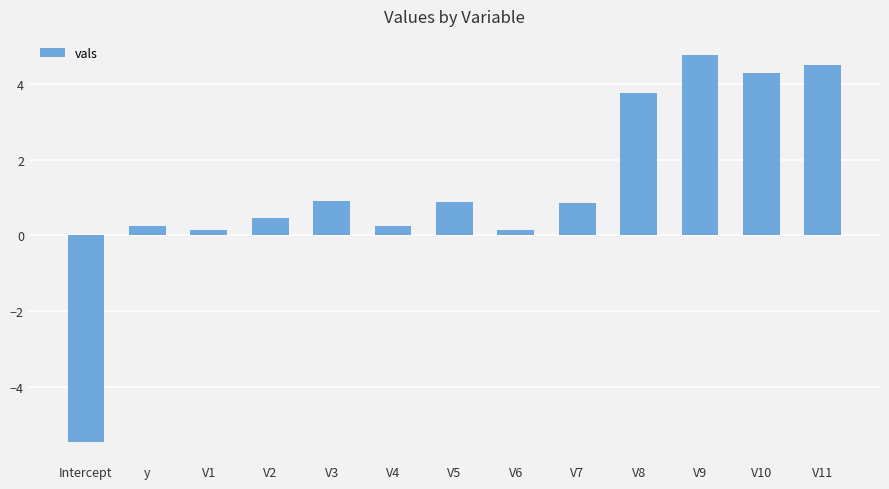

What is the value of the 6th bar from the left?

0.3